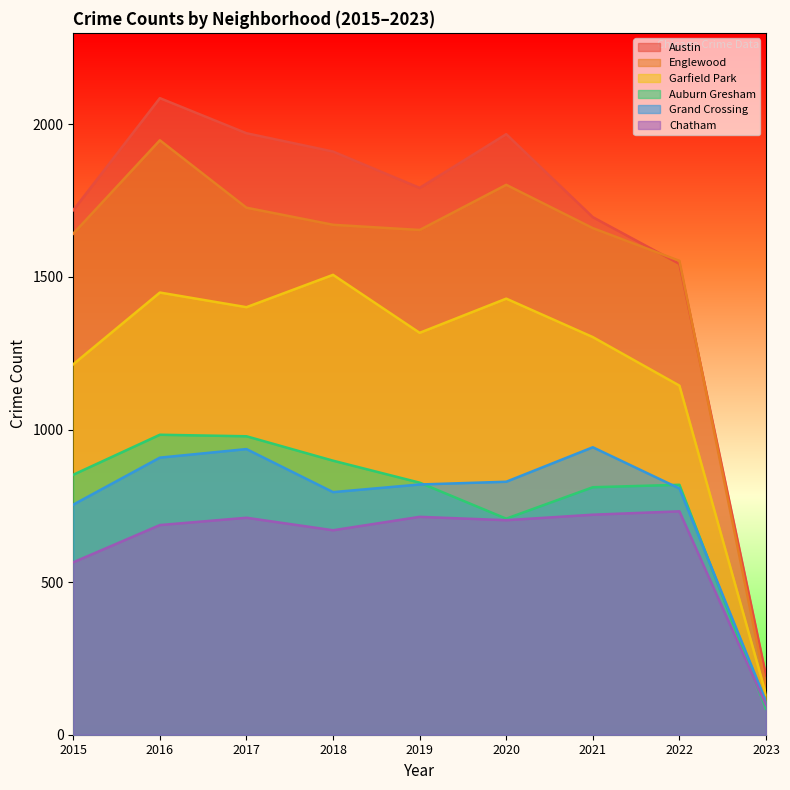

What is the value of the Garfield Park point at the 4th from the left?

1507